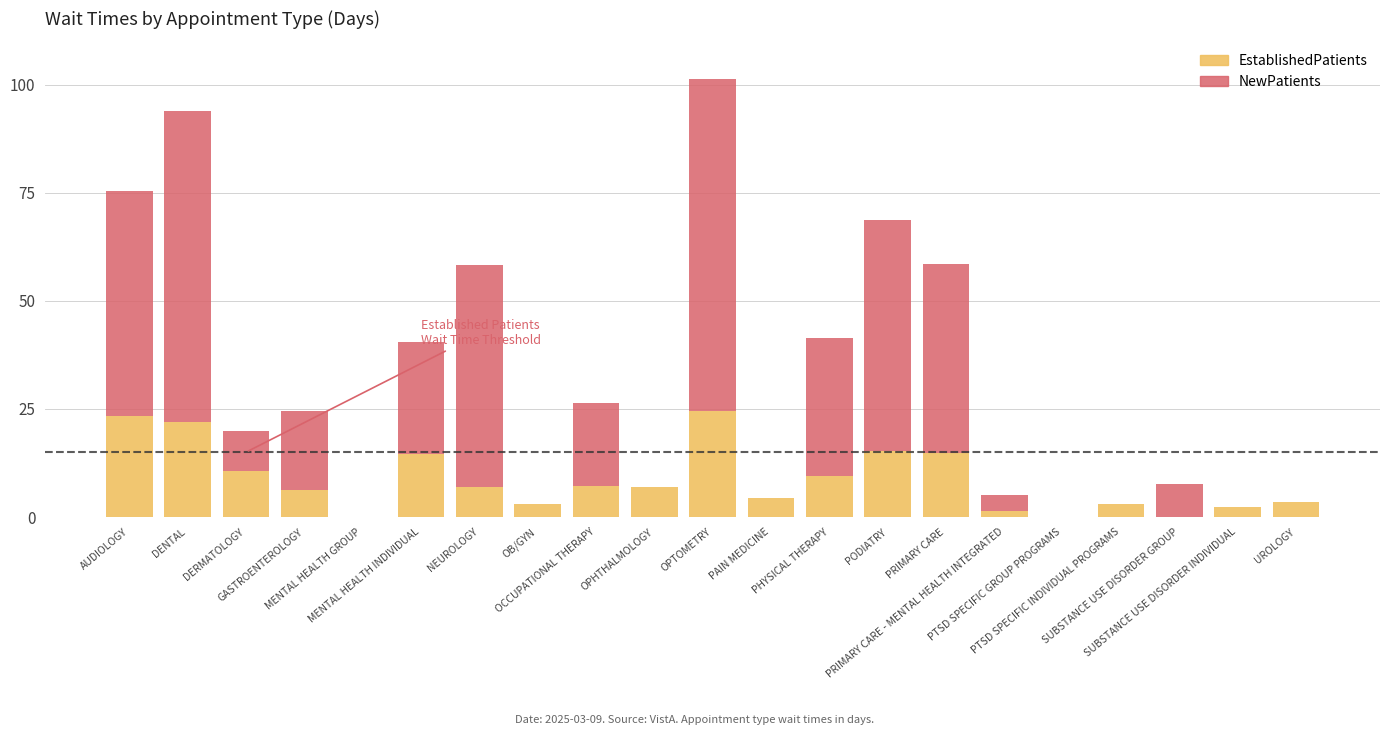

Where does the EstablishedPatients series first go above 7?

AUDIOLOGY